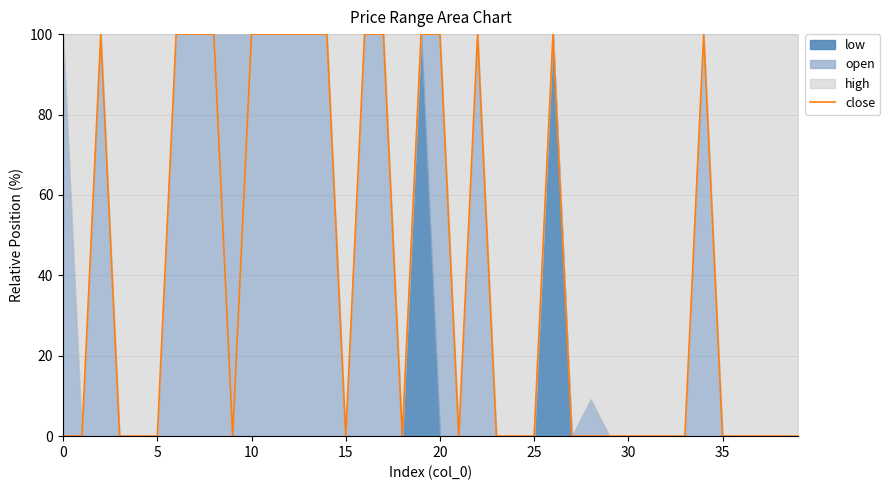

What is the sum of all values?

1600